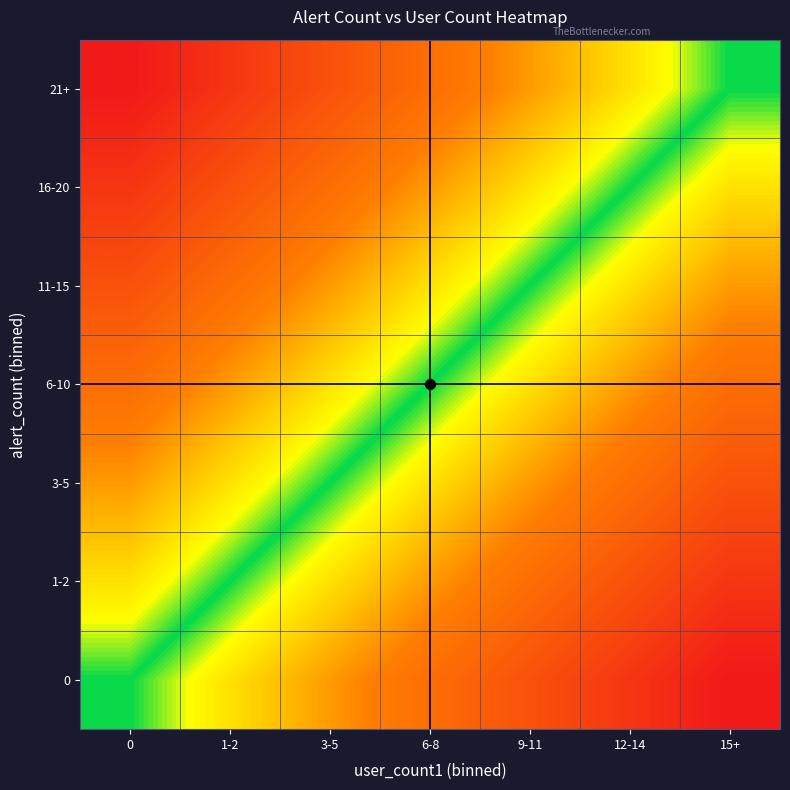

List the series in order of their peak value, highest first.

0, 1-2, 3-5, 6-10, 11-15, 16-20, 21+